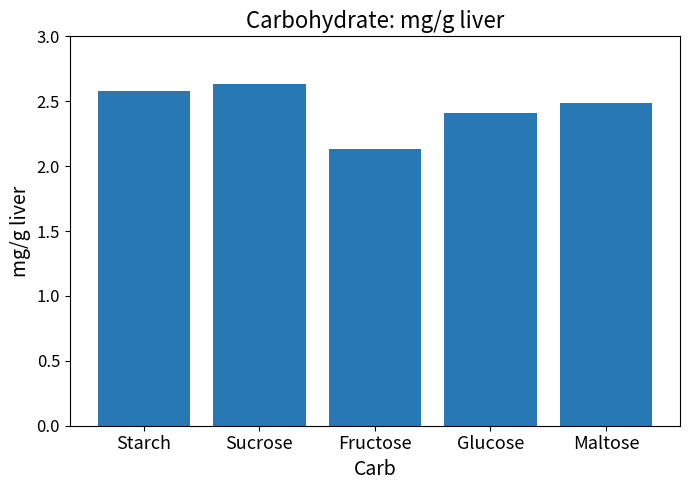

What is the difference between the maximum and minimum values?

0.5